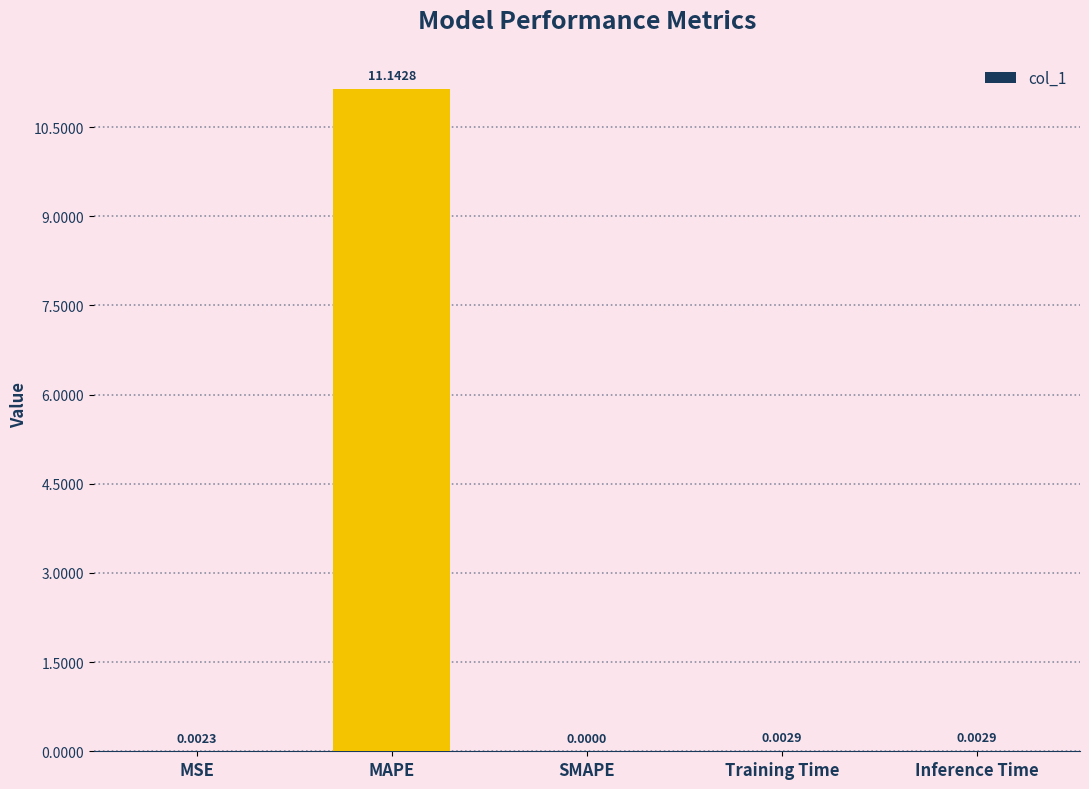

Are the bars horizontal?

No